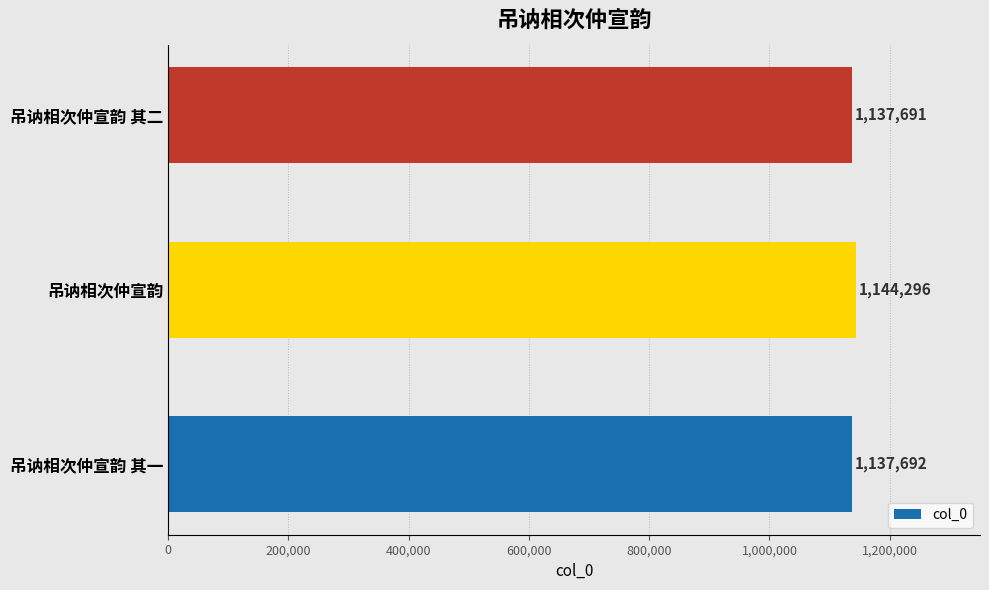

Which category has the highest value across all series?

吊讷相次仲宣韵